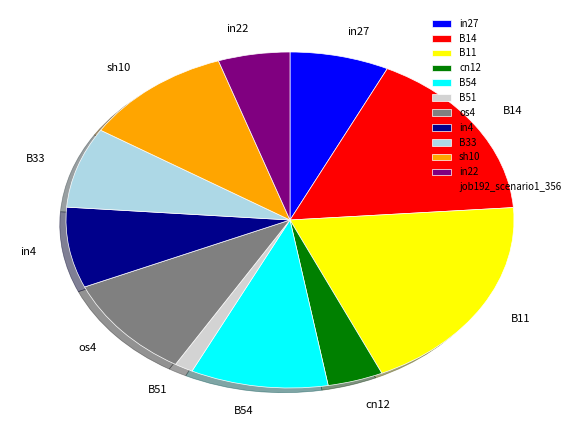

Between in22 and B14, which is larger?

B14